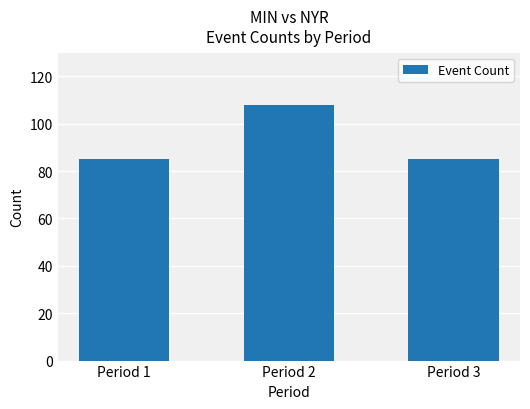

Approximately how many times larger is the value at Period 2 compared to Period 1?

1.3